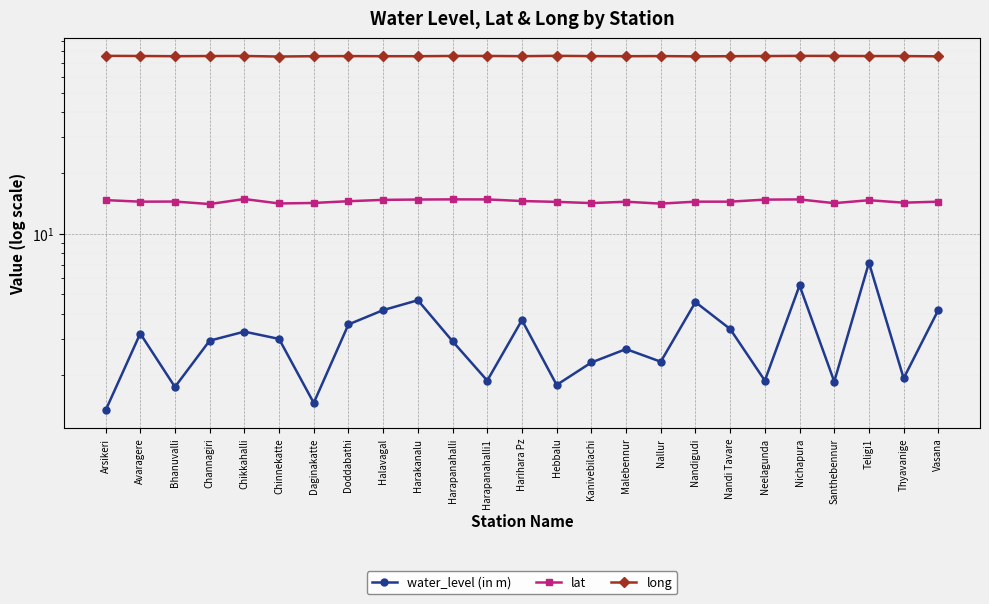

What are all the series names shown in the legend?

water_level (in m), lat, long